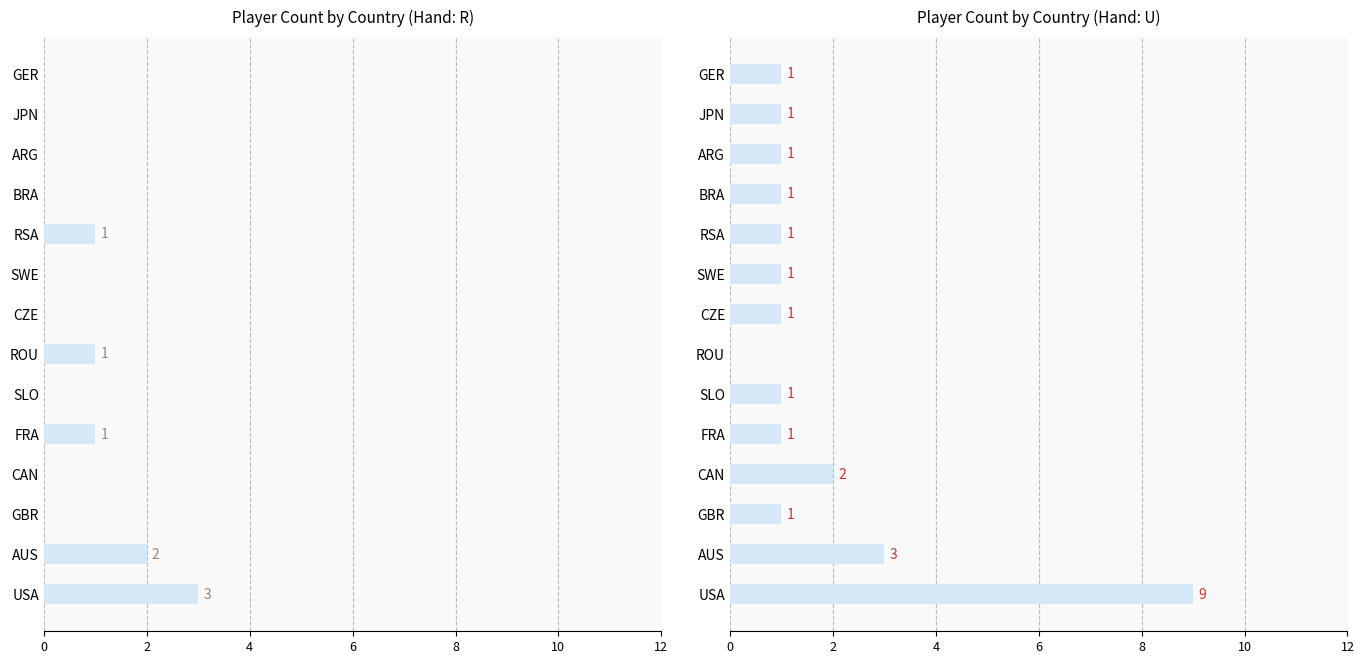

Where is the data nearest to the value 4?

AUS